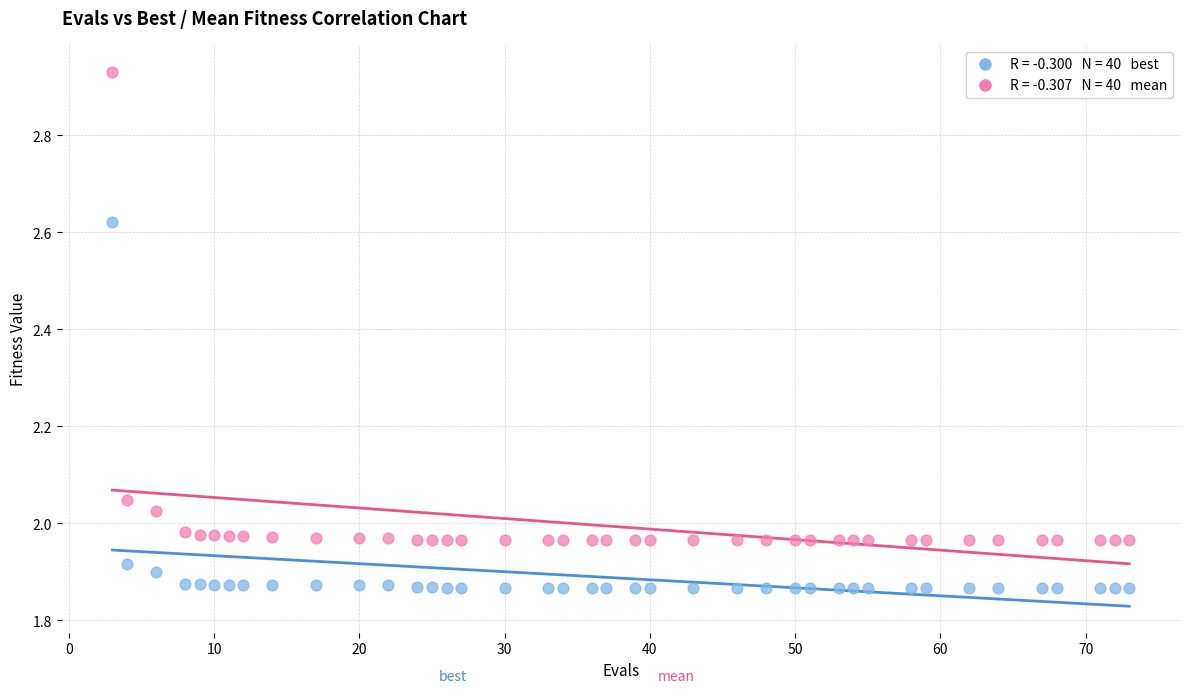

Across all data points, what is the range of X values (max minus min)?

70.0